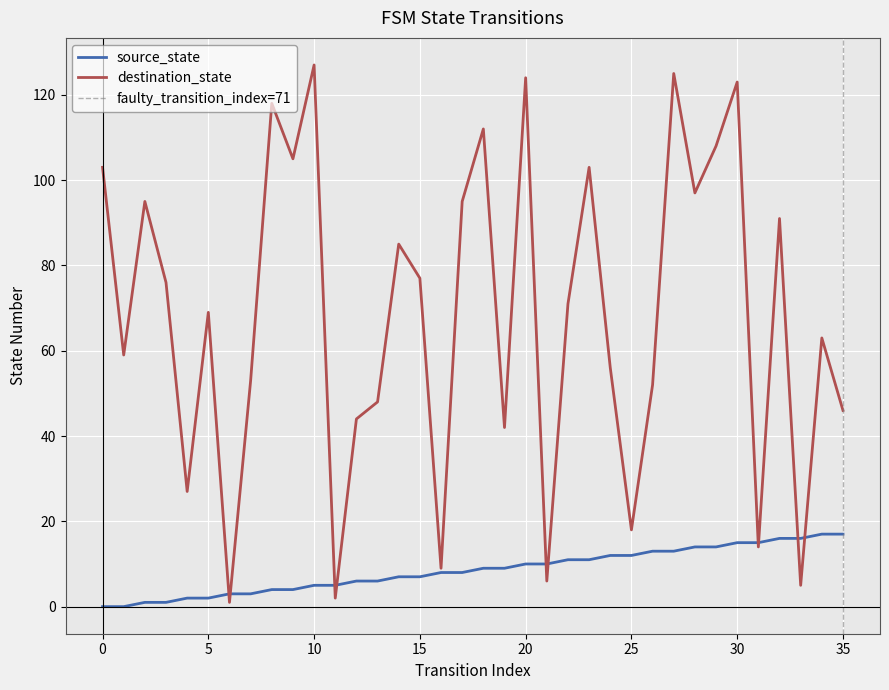

Rank the series by their maximum value, from highest to lowest.

destination_state, source_state